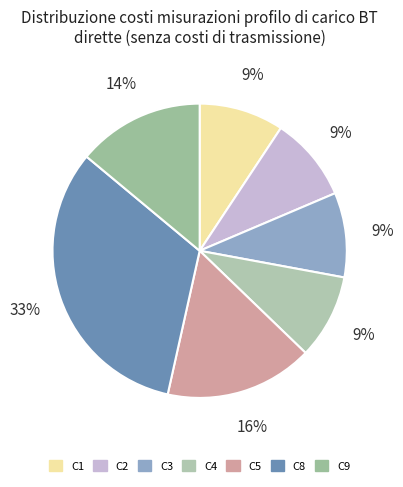

To the nearest percent, what is the combined percentage of C3 and C9?

23%